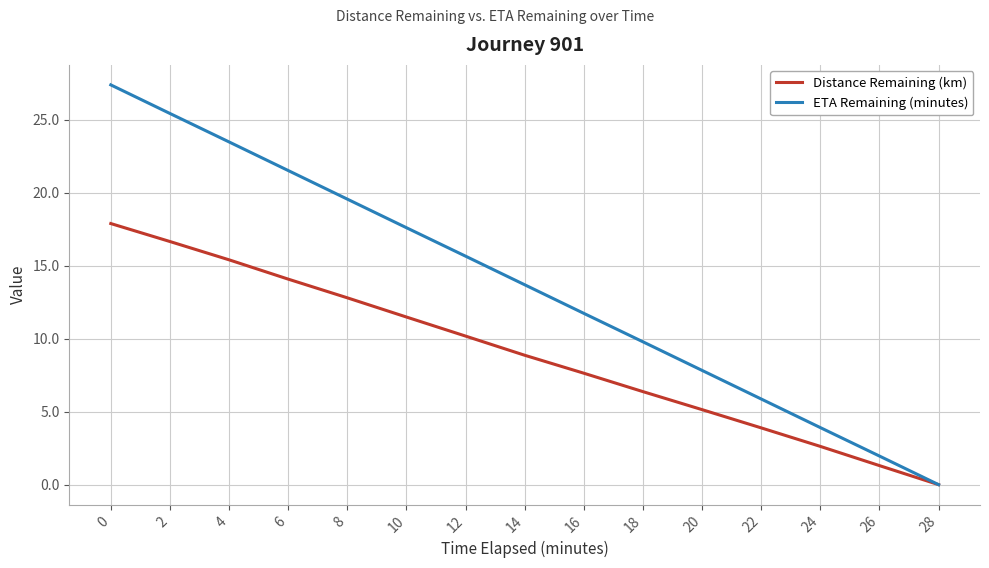

How many distinct data groups are displayed?

2